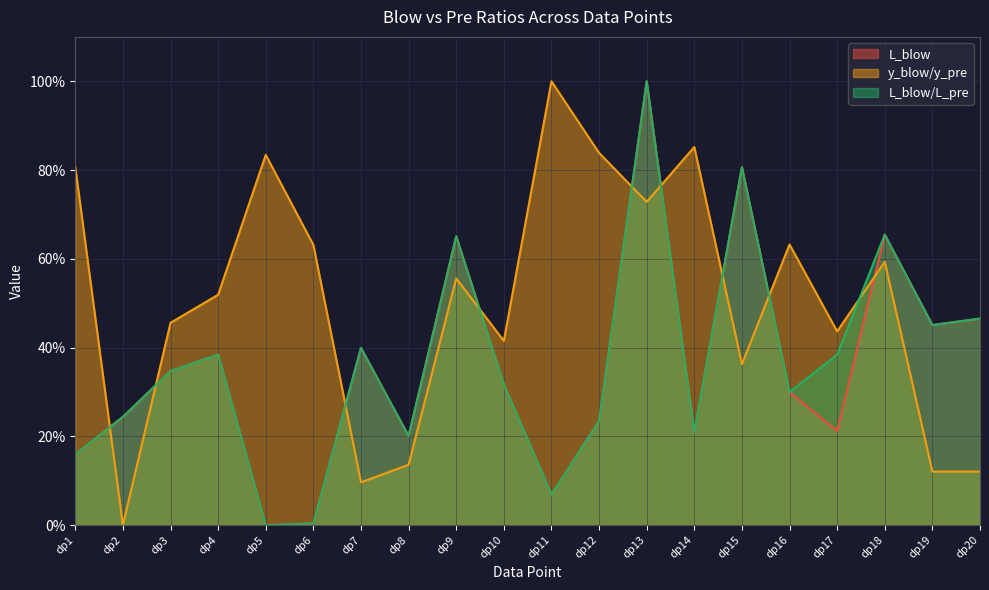

What is the sum of the L_blow values at dp15 and dp13?

1.8